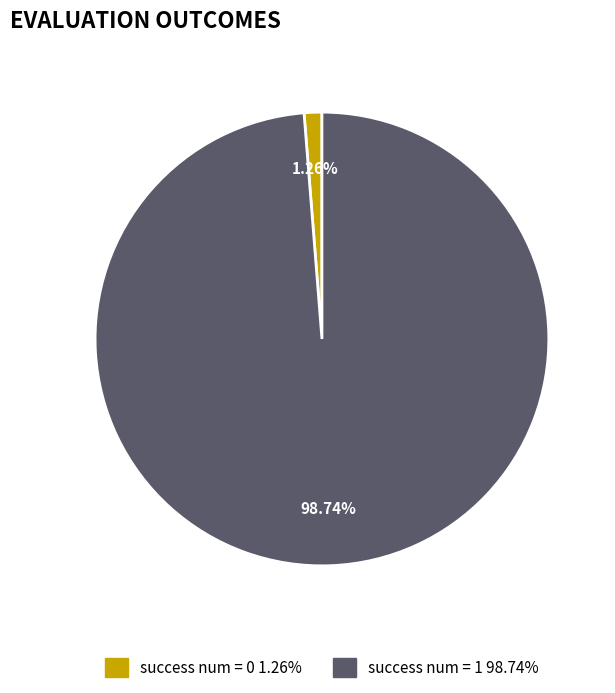

Which slice is the smallest?

success num = 0